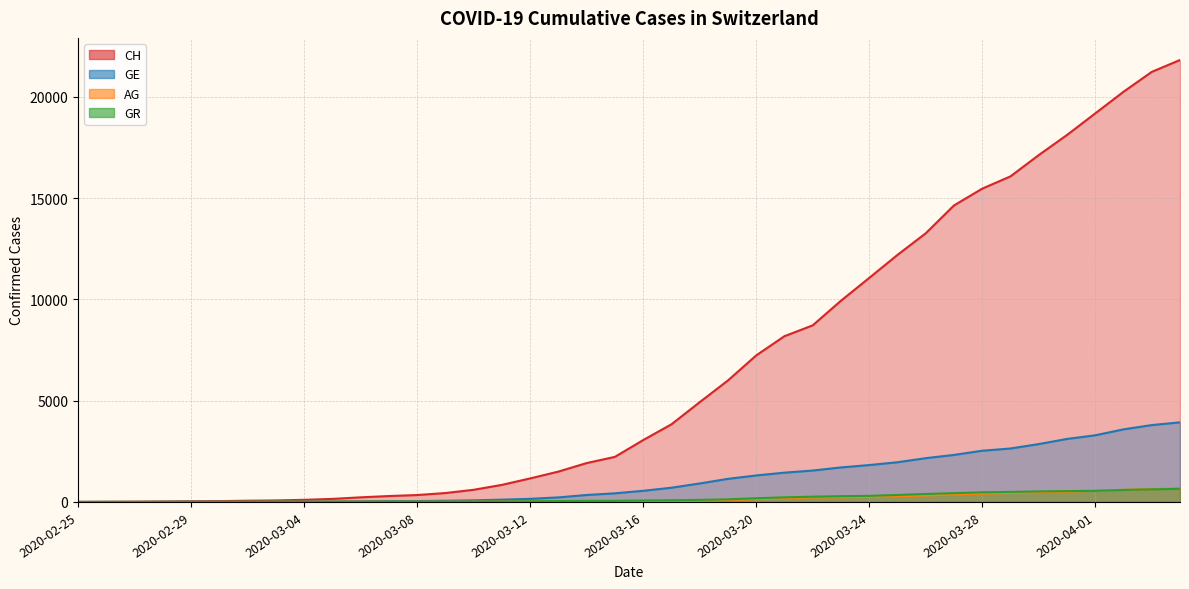

Which series has the largest total across all categories?

CH